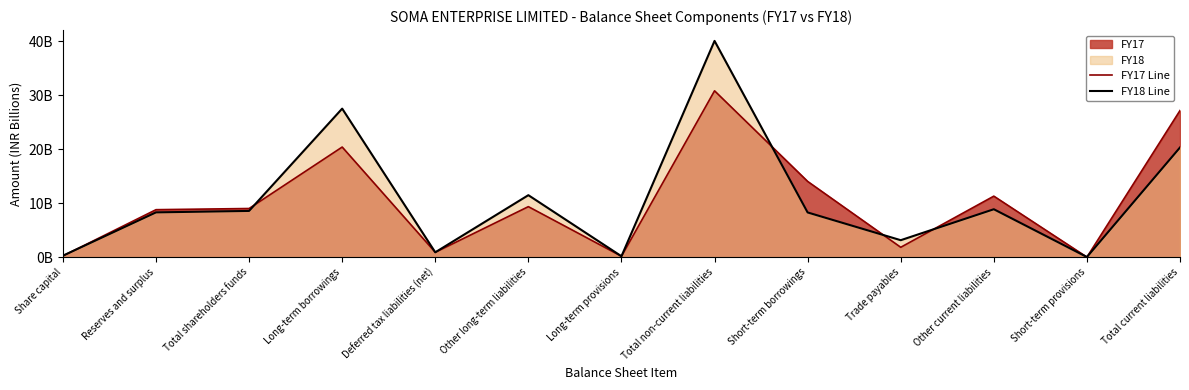

What is the difference between the second highest and second lowest values in the FY18 Line series?

27.3